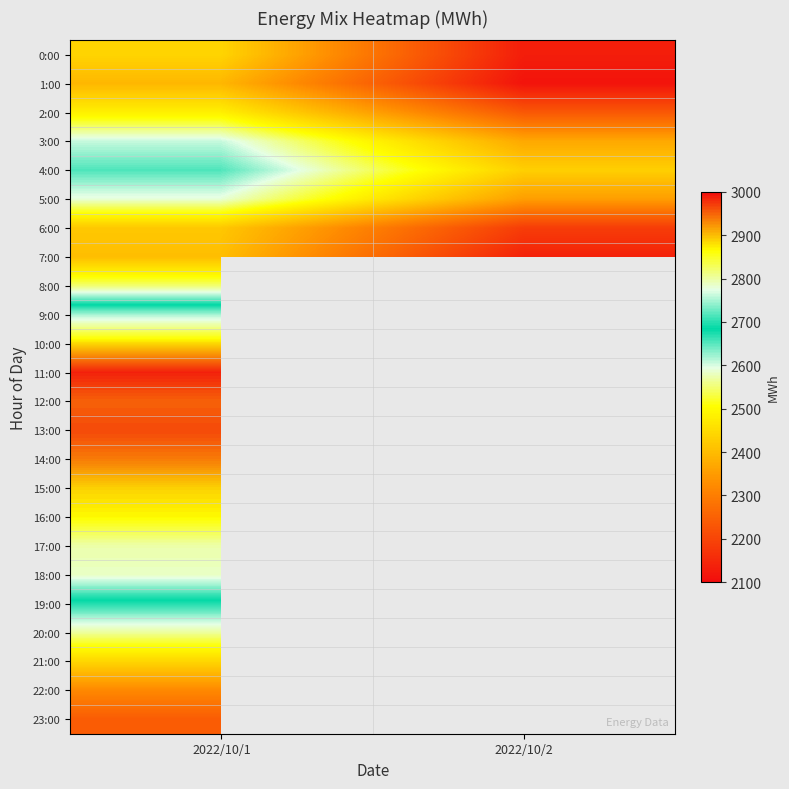

How many categories are shown in the chart?

2